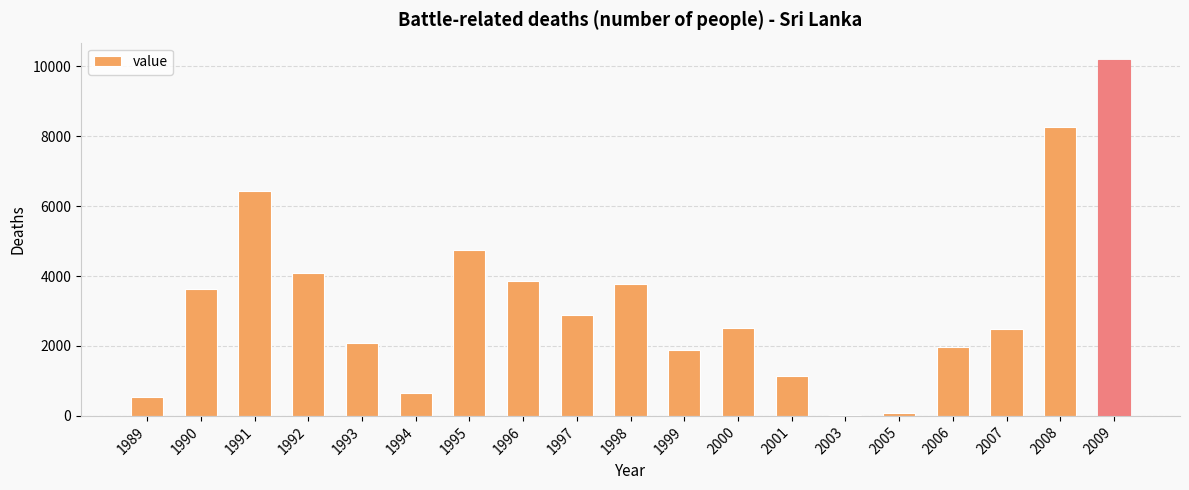

At which category does the chart reach its peak across all series?

2009